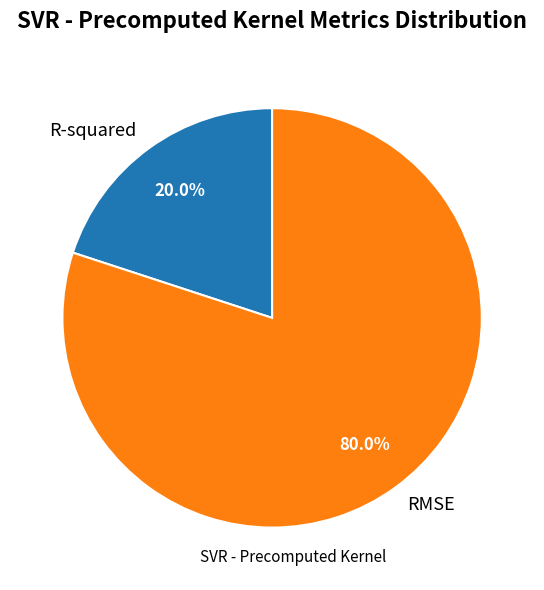

Combined, do R-squared and RMSE account for over 50%?

Yes